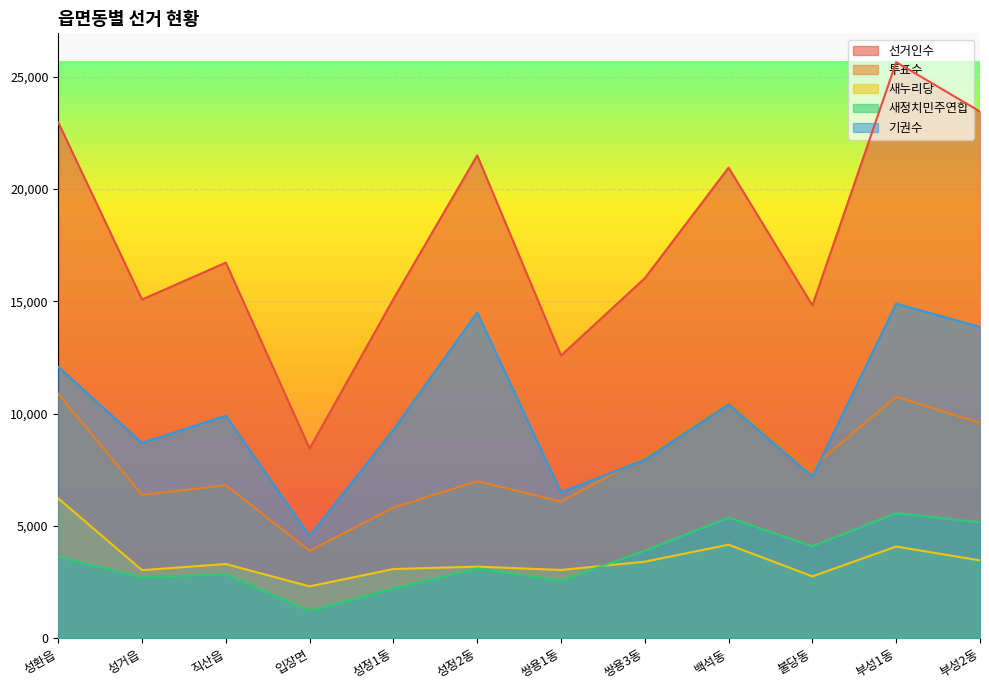

List the series in order of their peak value, highest first.

선거인수, 기권수, 투표수, 새누리당, 새정치민주연합